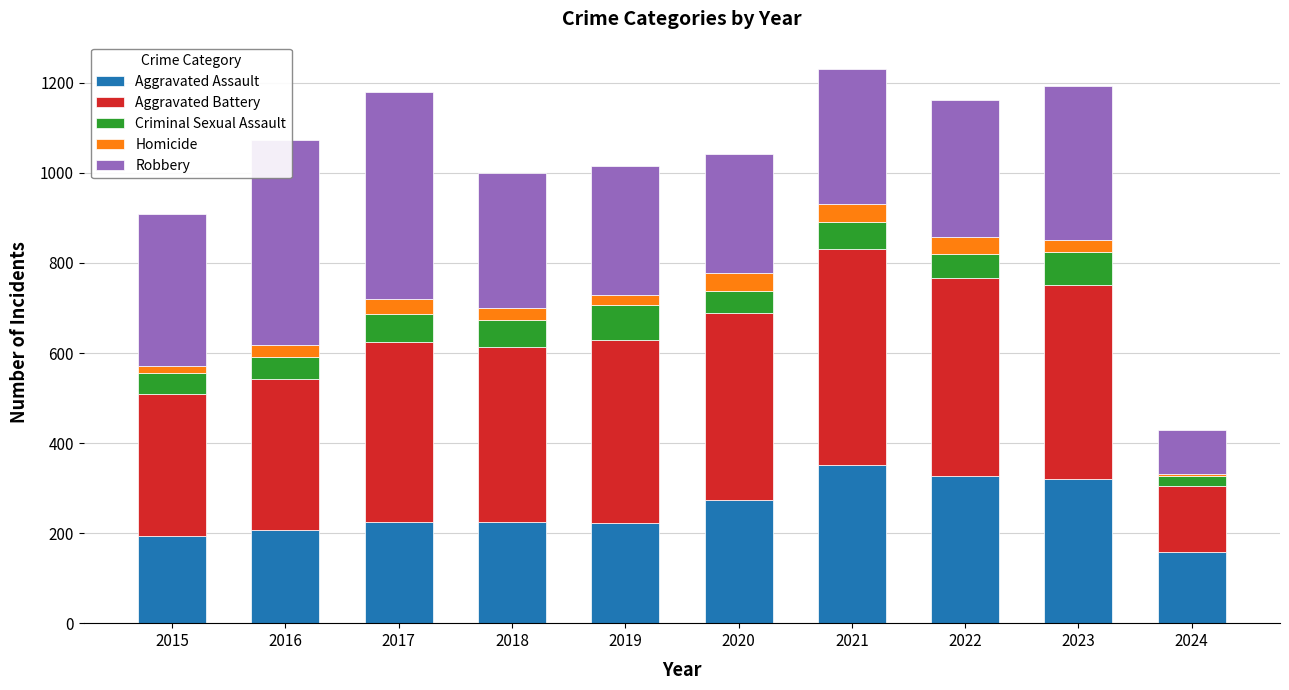

Is it true that Aggravated Assault equals 87 at 2023?

False